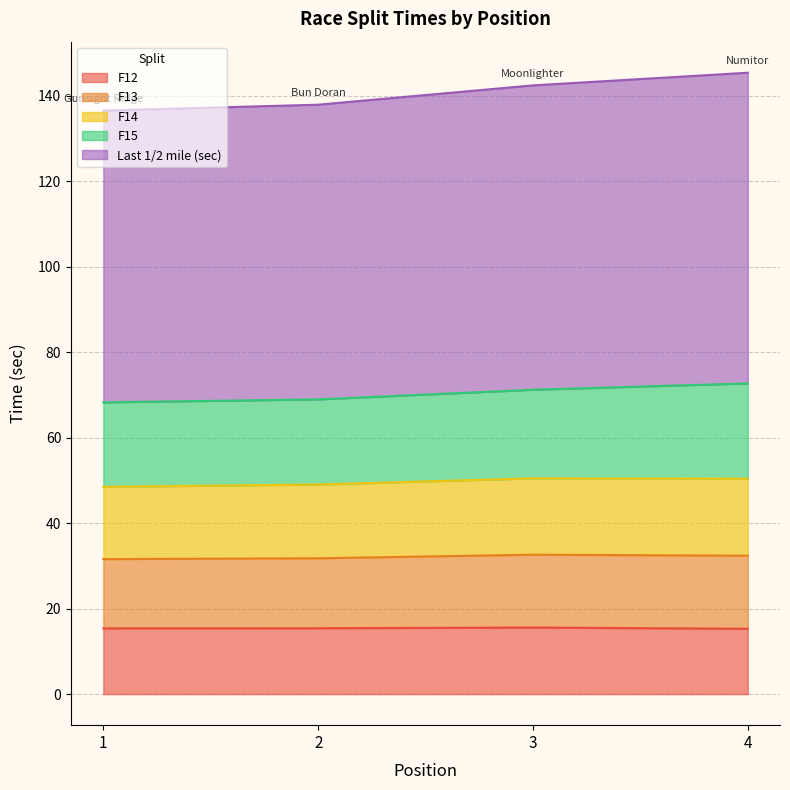

Between 1 and 2, which series saw the biggest shift?

Last 1/2 mile (sec)